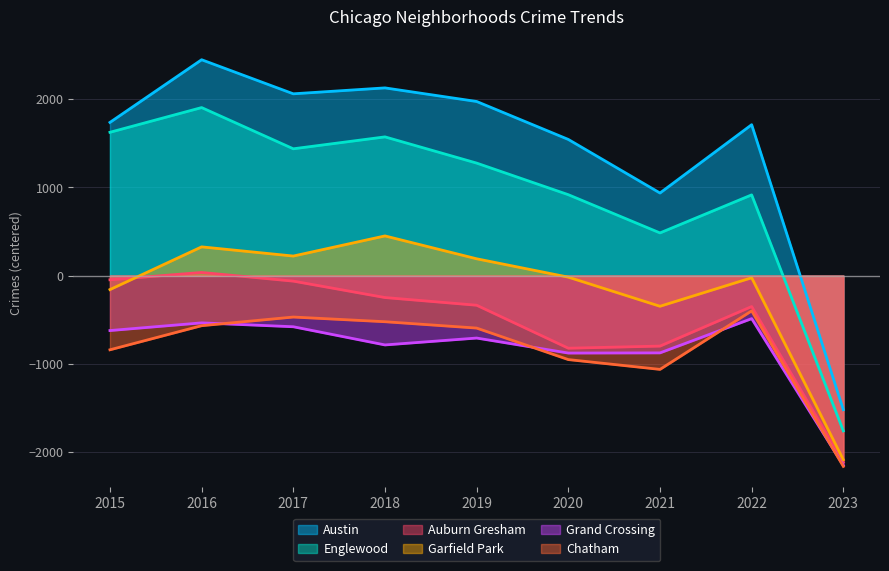

Which label corresponds to the largest value in the chart?

2016